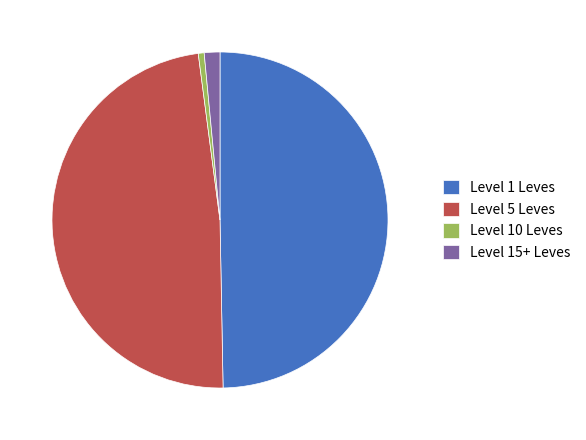

Rank the categories by value from lowest to highest.

Level 10 Leves, Level 15+ Leves, Level 5 Leves, Level 1 Leves